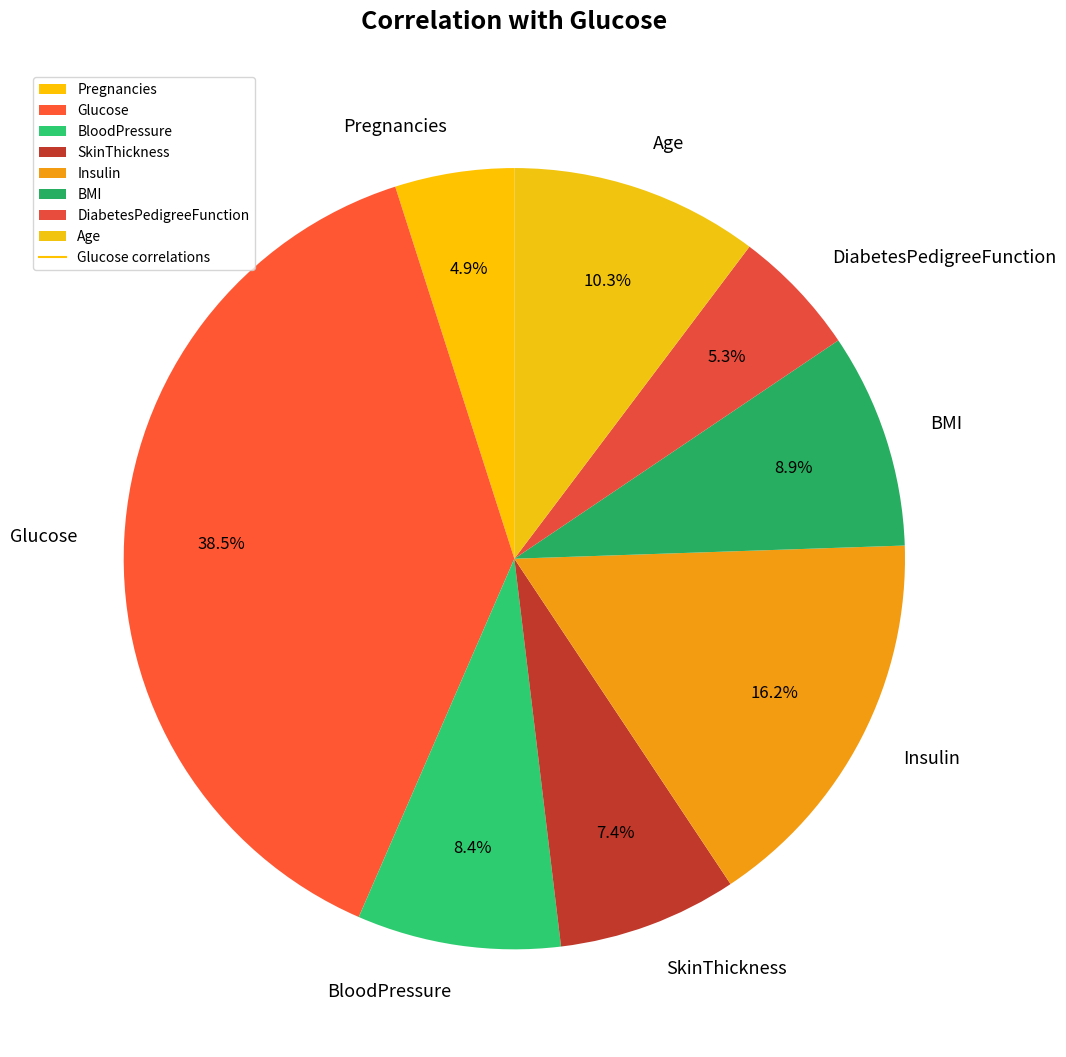

To the nearest percent, what percentage of the pie is SkinThickness?

7%